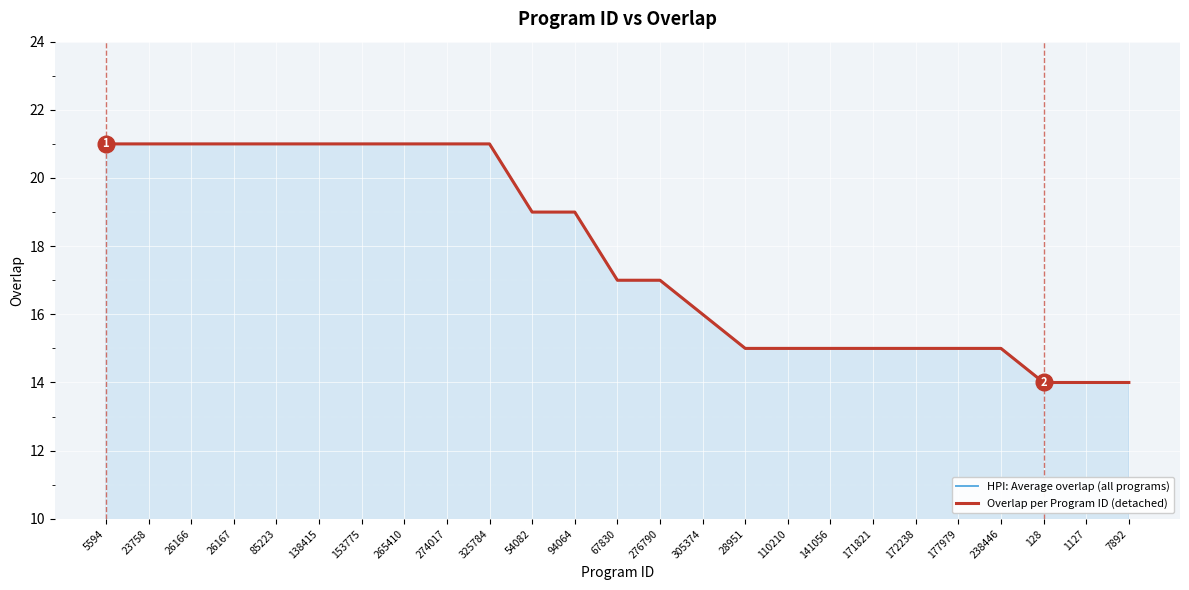

Which series has the largest total across all categories?

HPI: Average overlap (all programs)